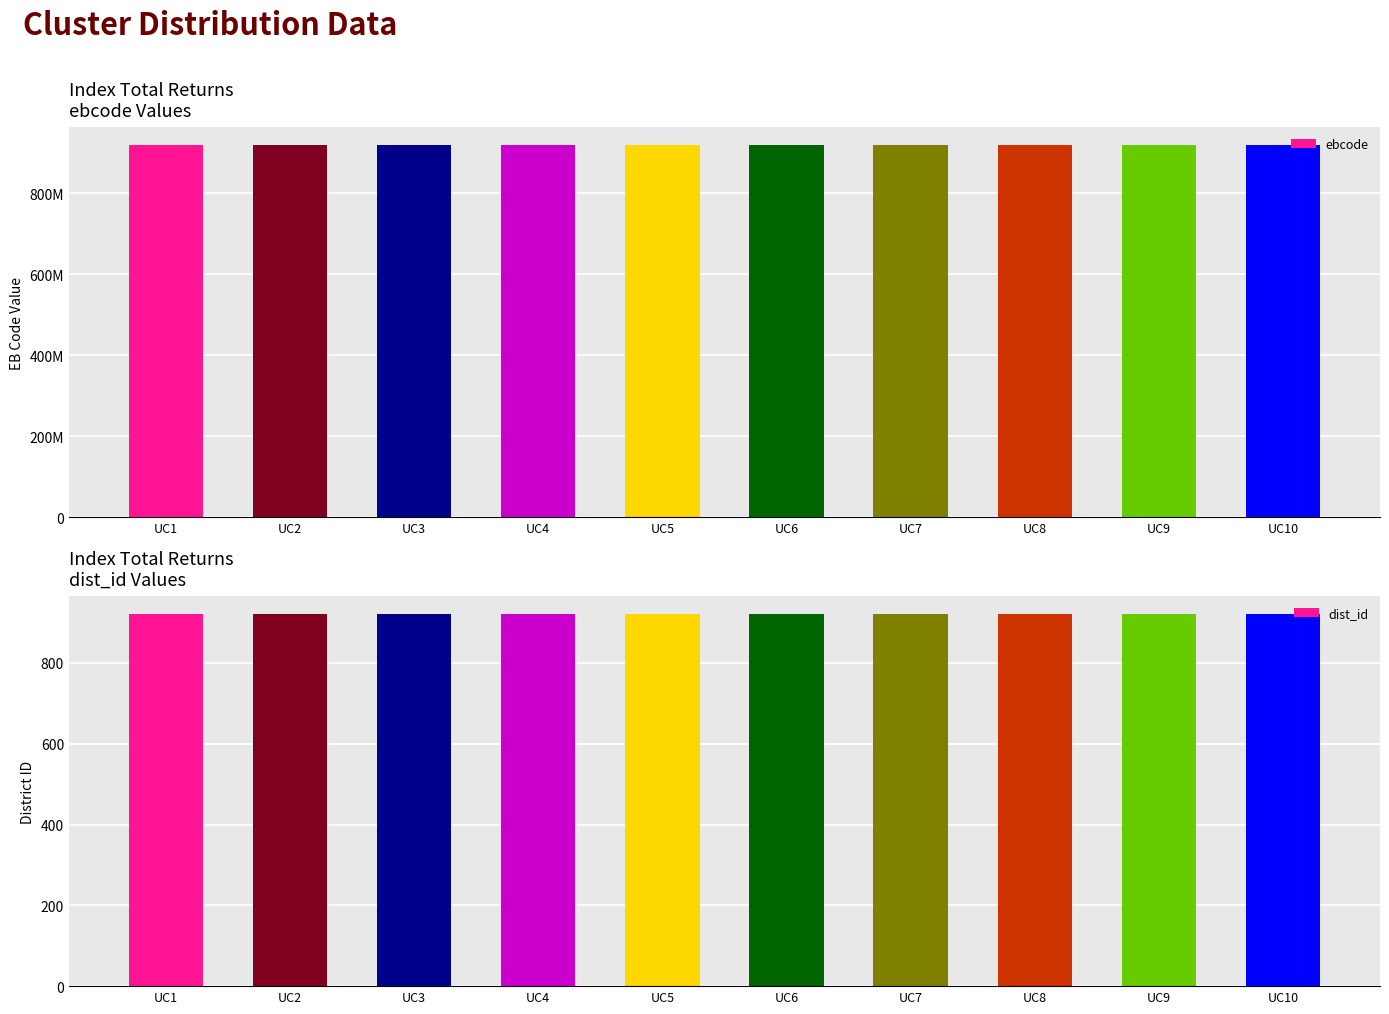

Which series has the largest total across all categories?

ebcode